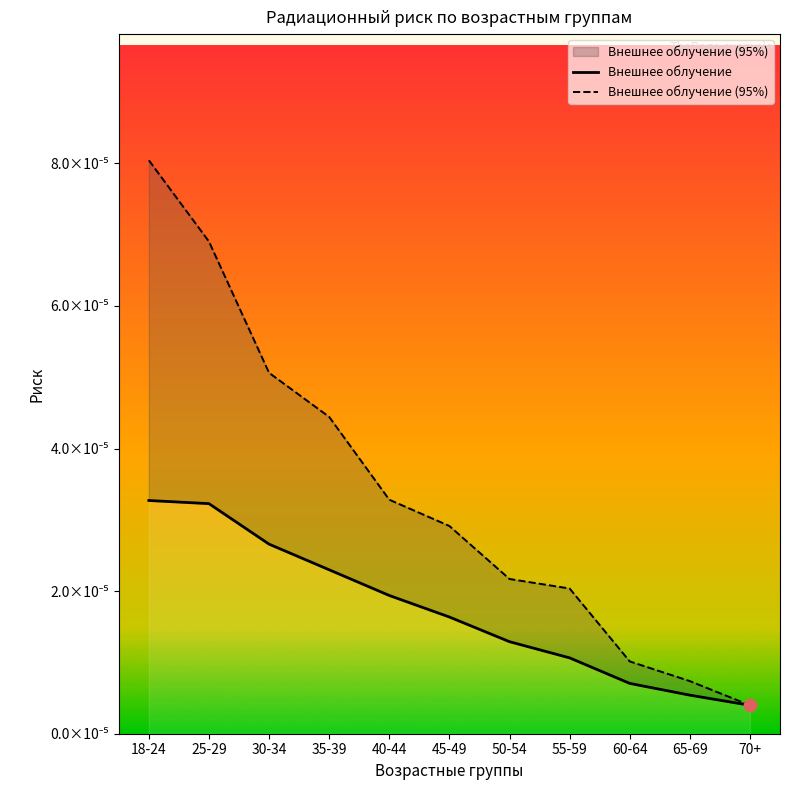

Which series contains the lowest Y value?

Внешнее облучение